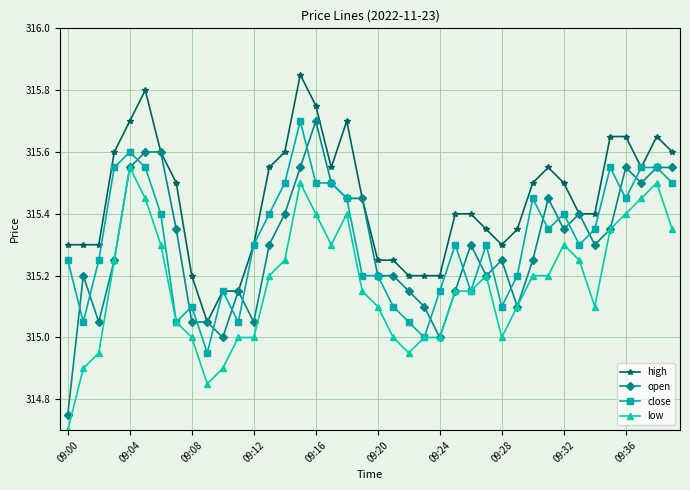

True or false: close has more than 2 points higher than both neighbors.

True